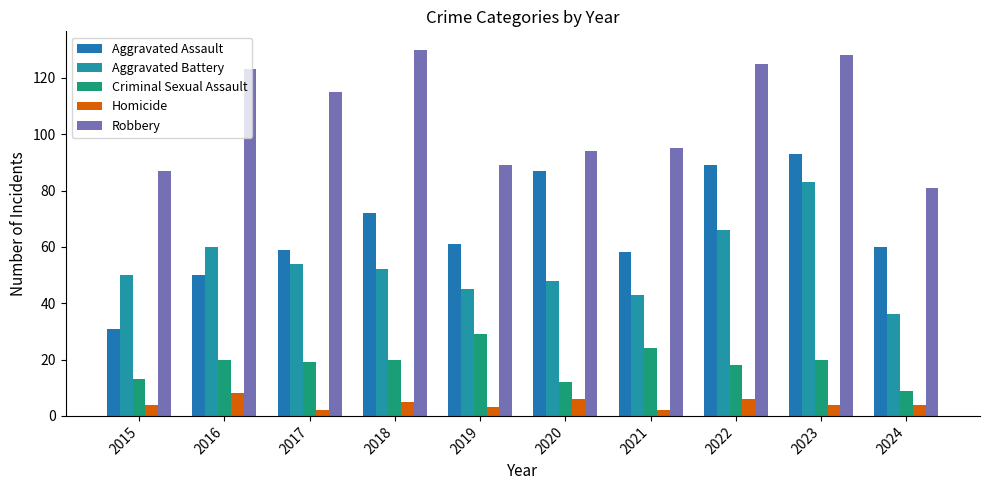

Reading right to left, transcribe all the data shown in this chart.

Aggravated Assault: 2024=60	2023=93	2022=89	2021=58	2020=87	2019=61	2018=72	2017=59	2016=50	2015=31
Aggravated Battery: 2024=36	2023=83	2022=66	2021=43	2020=48	2019=45	2018=52	2017=54	2016=60	2015=50
Criminal Sexual Assault: 2024=9	2023=20	2022=18	2021=24	2020=12	2019=29	2018=20	2017=19	2016=20	2015=13
Homicide: 2024=4	2023=4	2022=6	2021=2	2020=6	2019=3	2018=5	2017=2	2016=8	2015=4
Robbery: 2024=81	2023=128	2022=125	2021=95	2020=94	2019=89	2018=130	2017=115	2016=123	2015=87